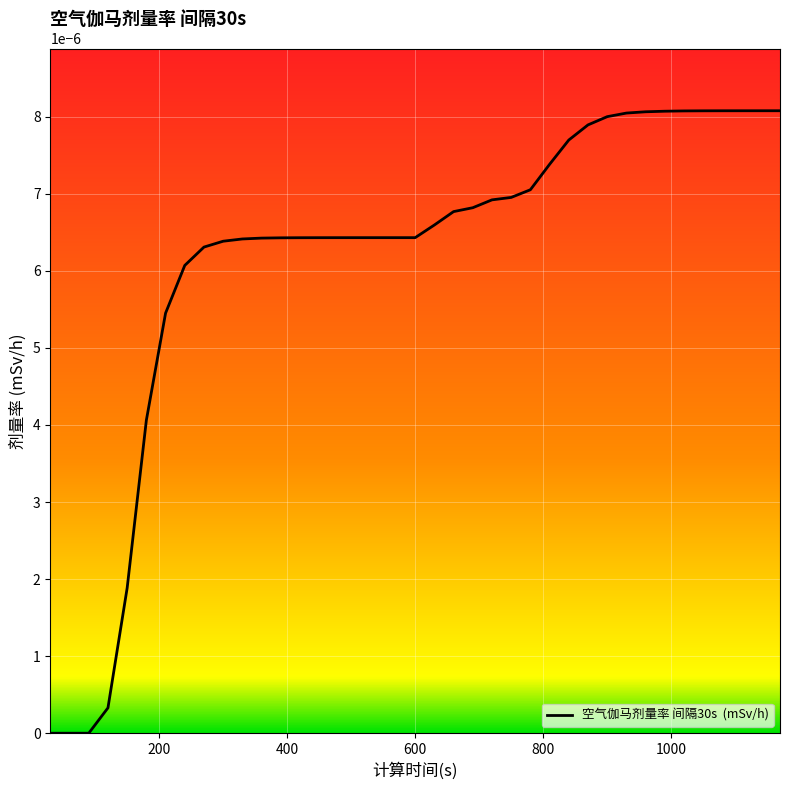

Is this an area chart (filled region under the line)?

No